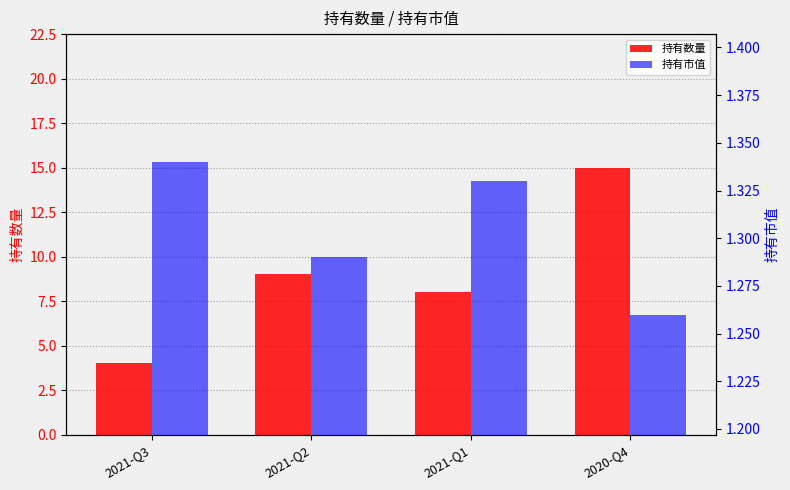

What is the smallest value displayed?

1.3